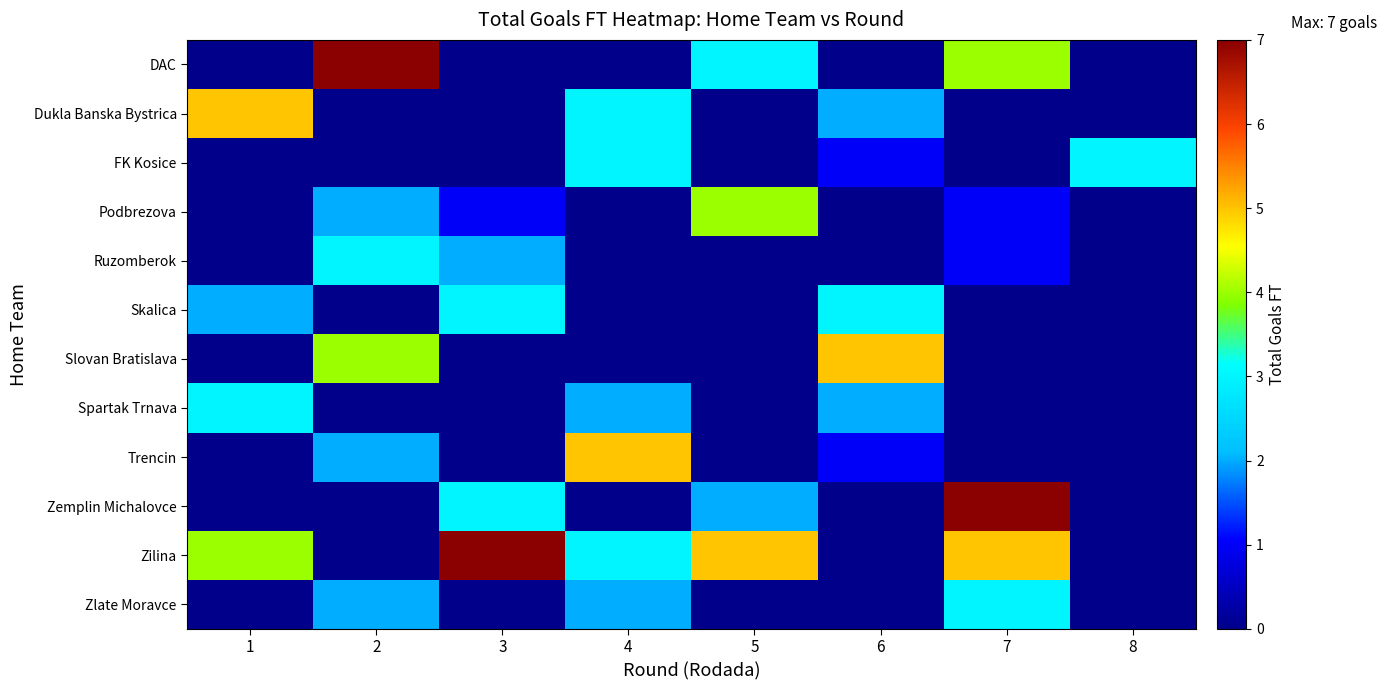

Which category has the highest value across all series?

2